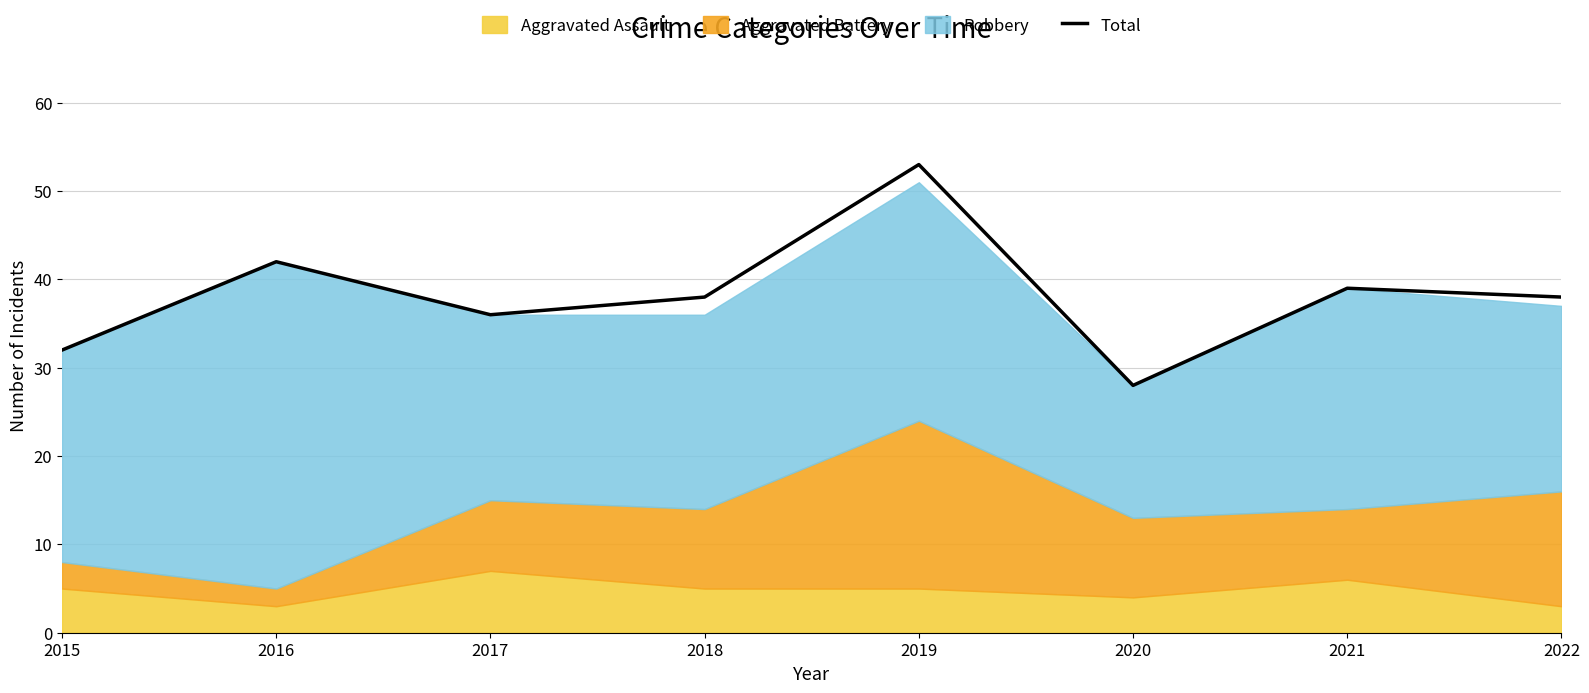

What is the average value?

38